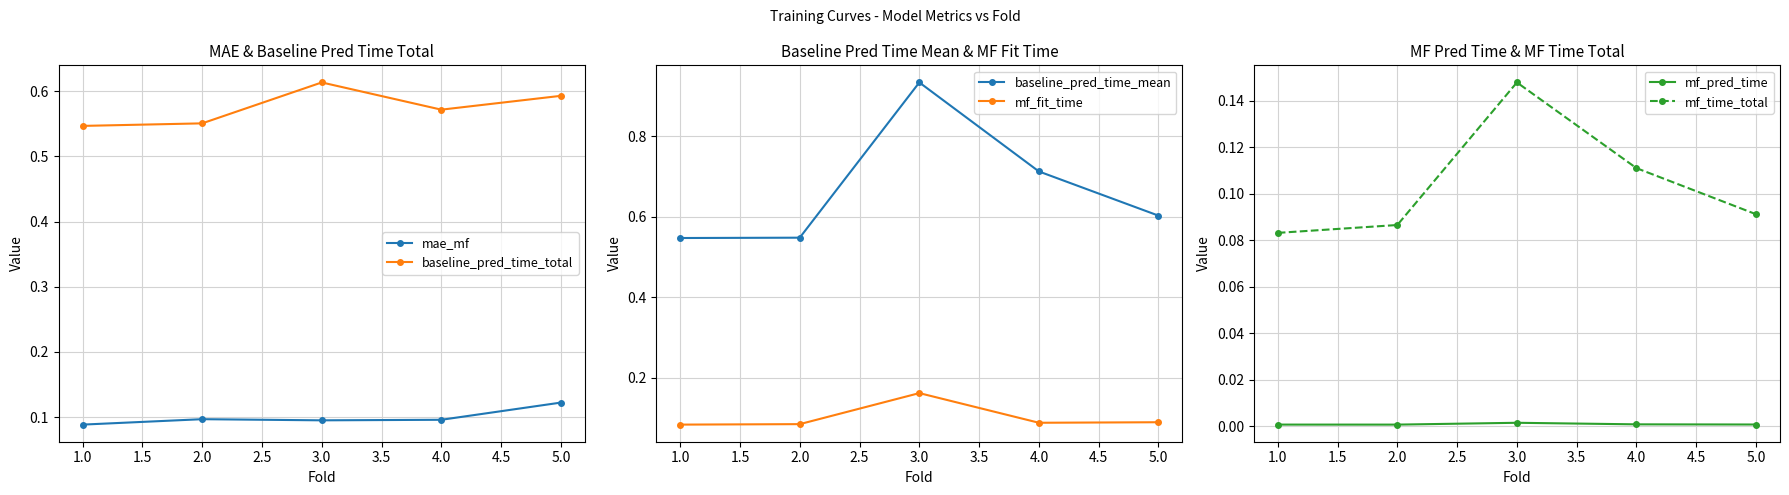

Count the number of categories in the chart.

5